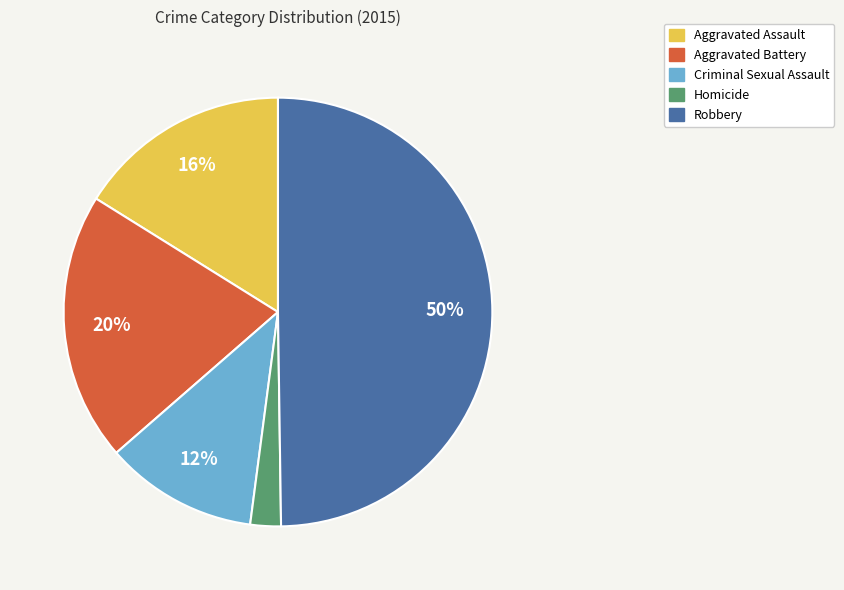

How many segments does this pie chart have?

5